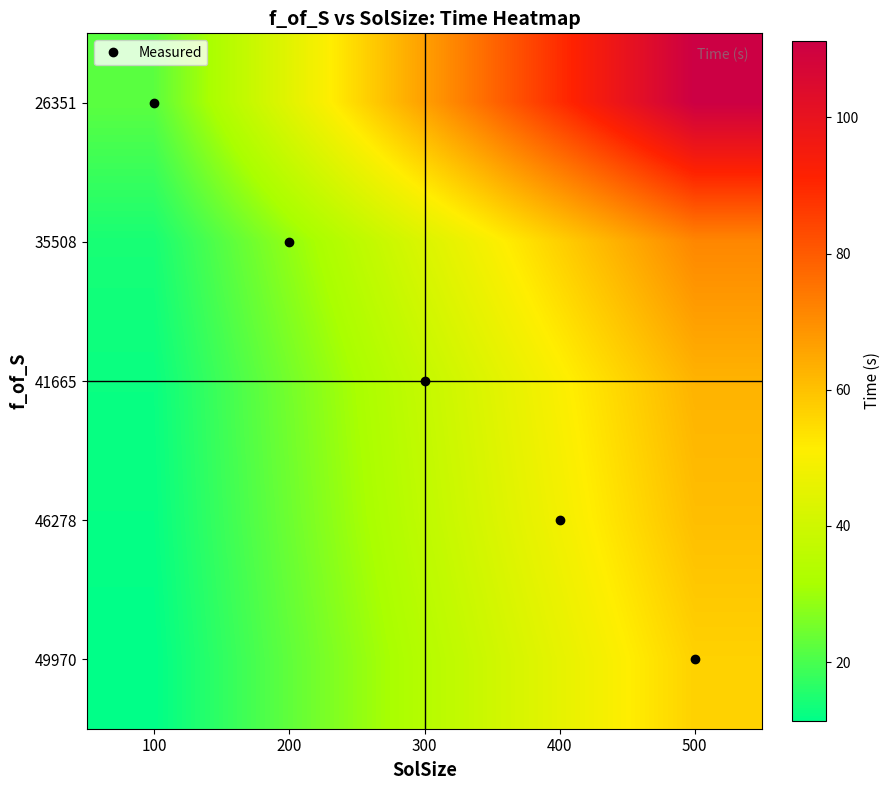

How many distinct data groups are displayed?

5